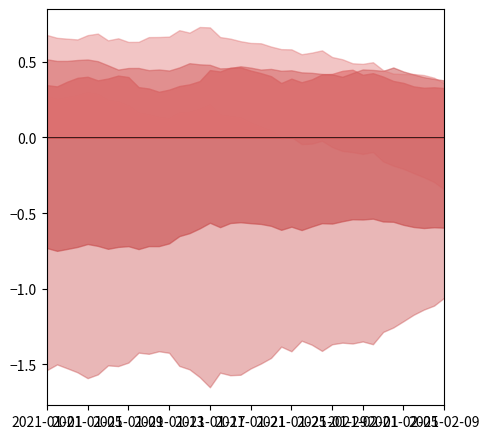

What is the value of the Refused,age=2 point at the 7th from the left?

0.2